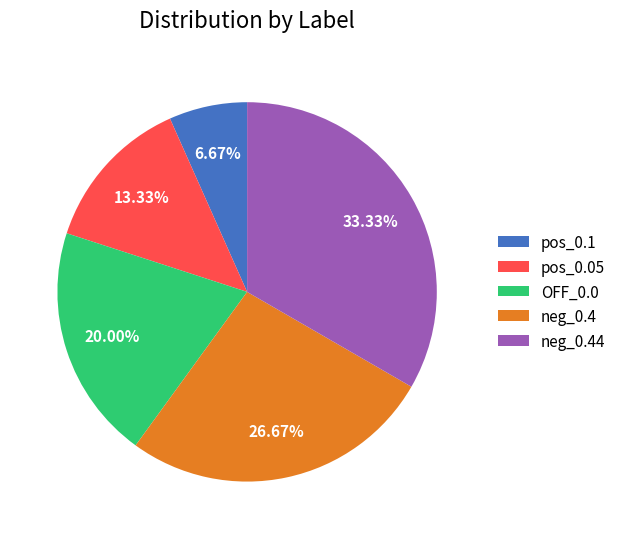

Which slice is the largest?

neg_0.44